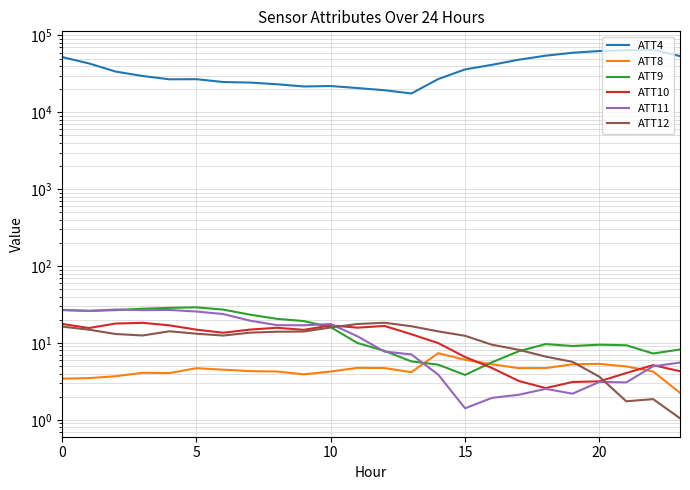

Is the value of ATT11 at 10 greater than the value of ATT8 at 7?

Yes